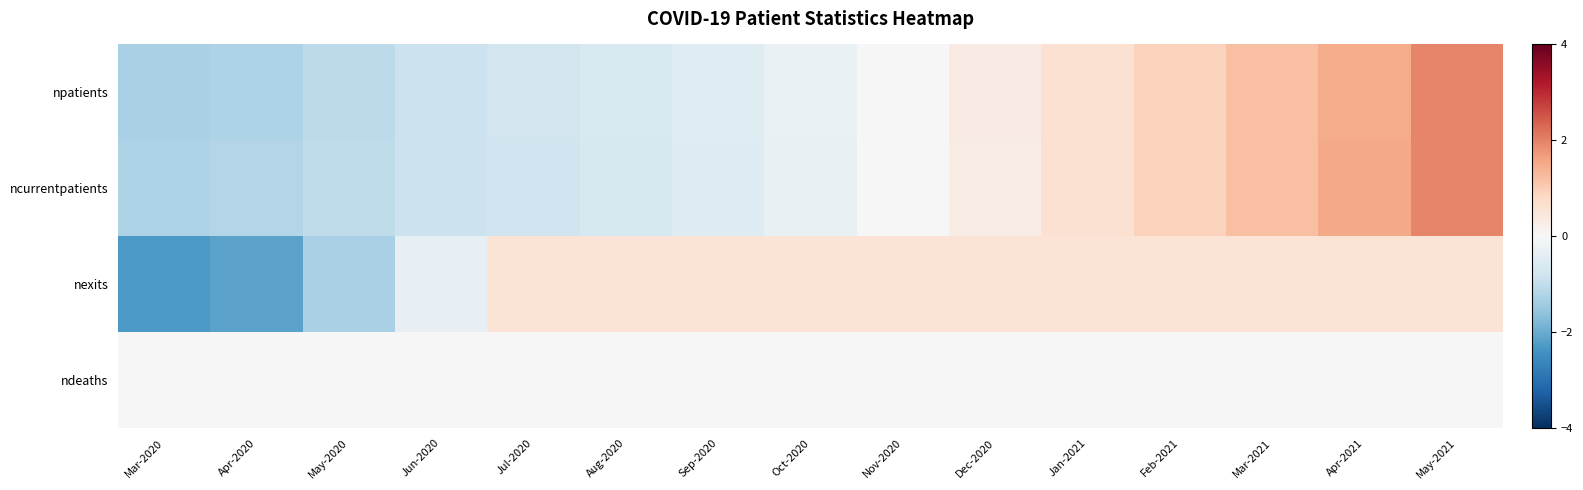

At which category does the chart reach its minimum across all series?

Mar-2020